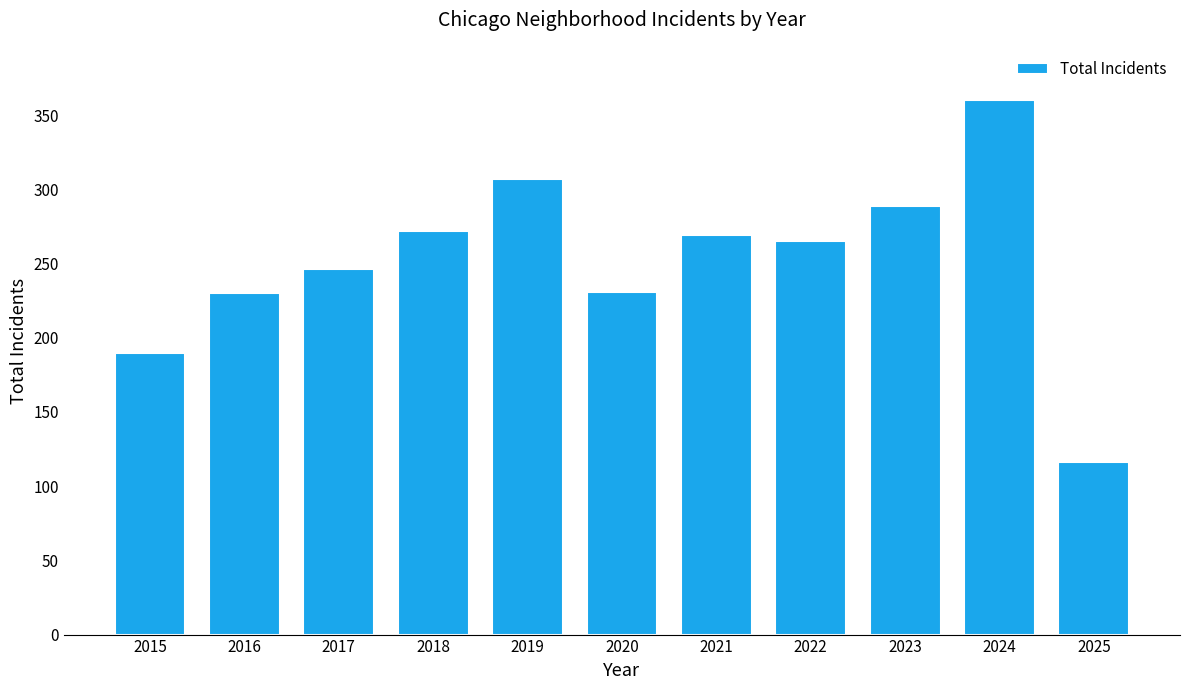

How many data points does each series have?

11